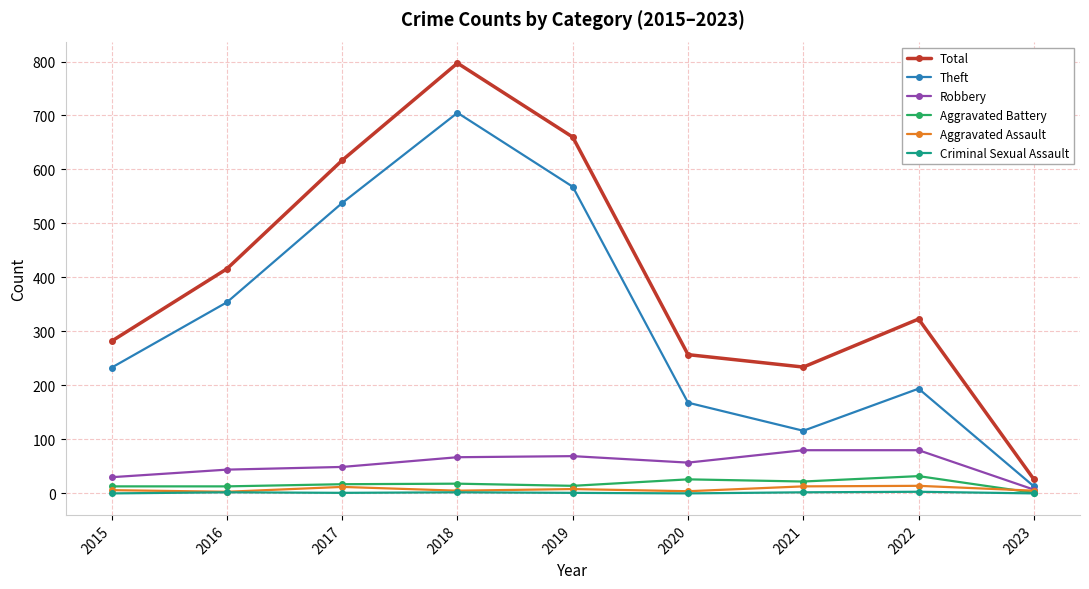

In Aggravated Assault, how many points are higher than both neighbors (excluding endpoints)?

3